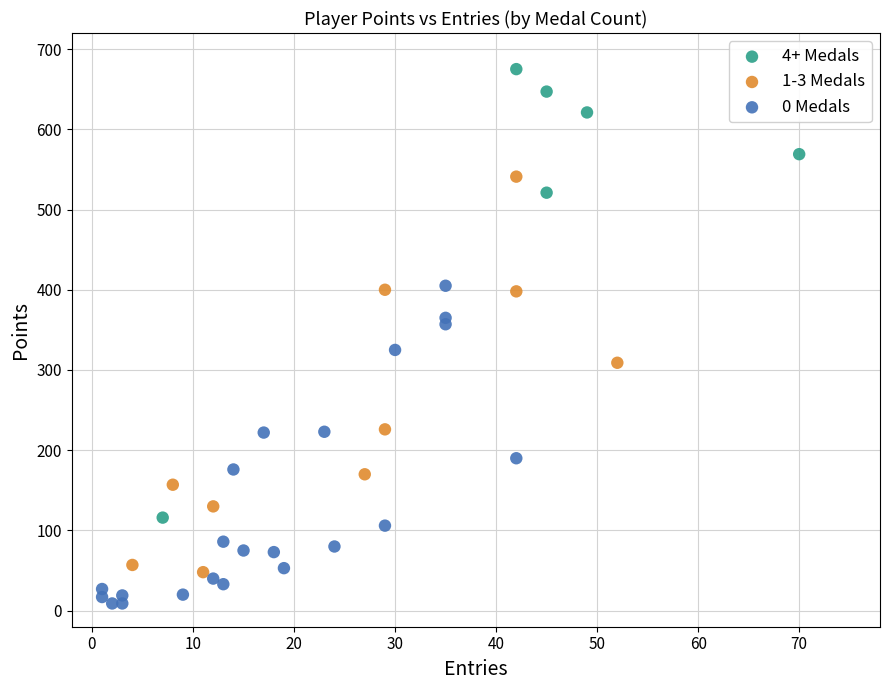

What are all the series names shown in the legend?

4+ Medals, 1-3 Medals, 0 Medals